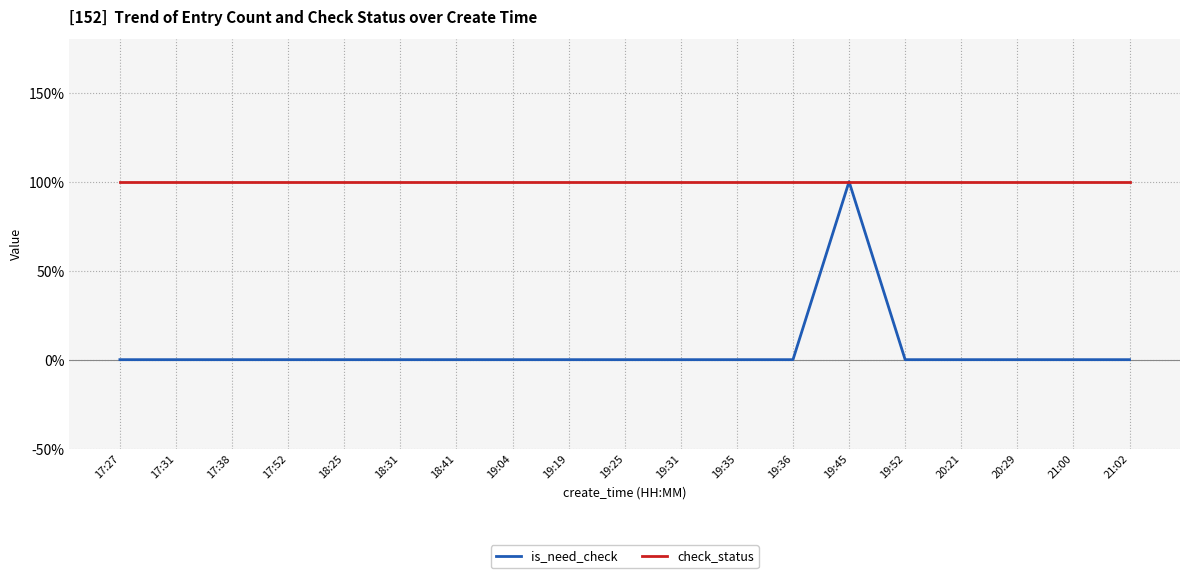

What is the value of the check_status point at the 15th from the left?

1